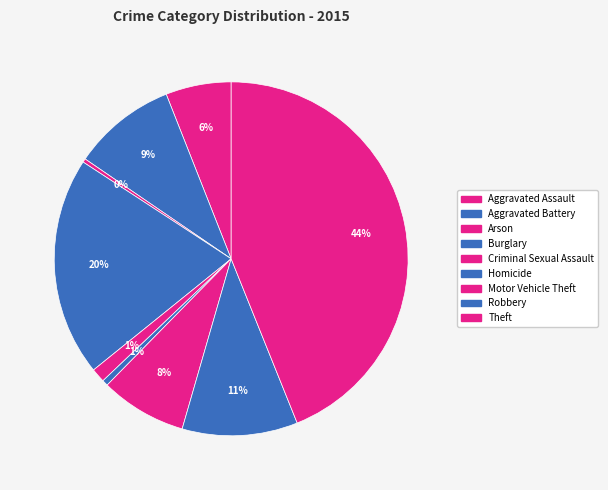

Between Robbery and Theft, which is larger?

Theft